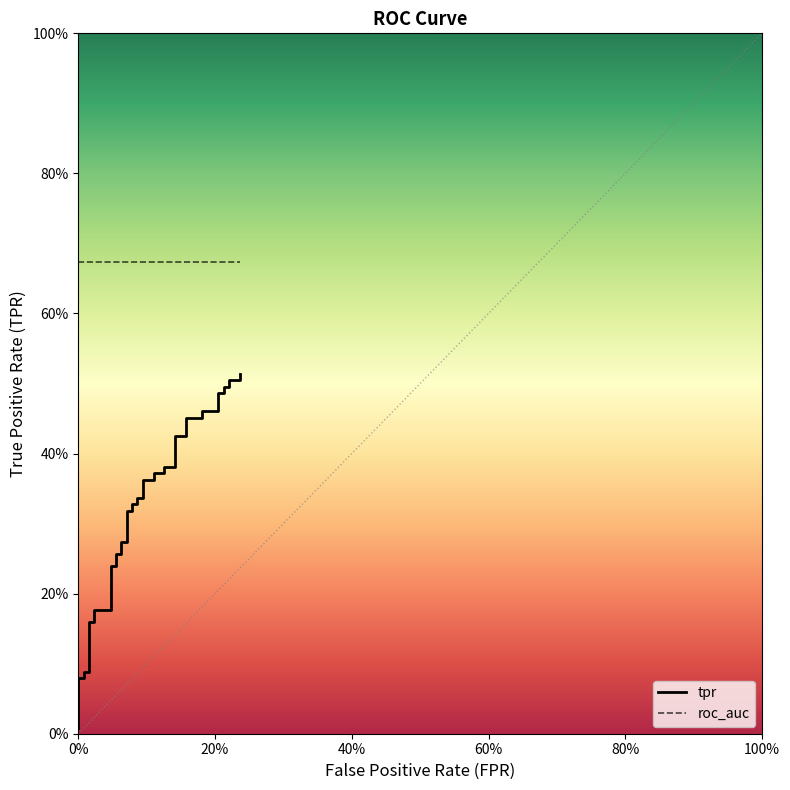

What is the maximum value shown in the chart?

0.5